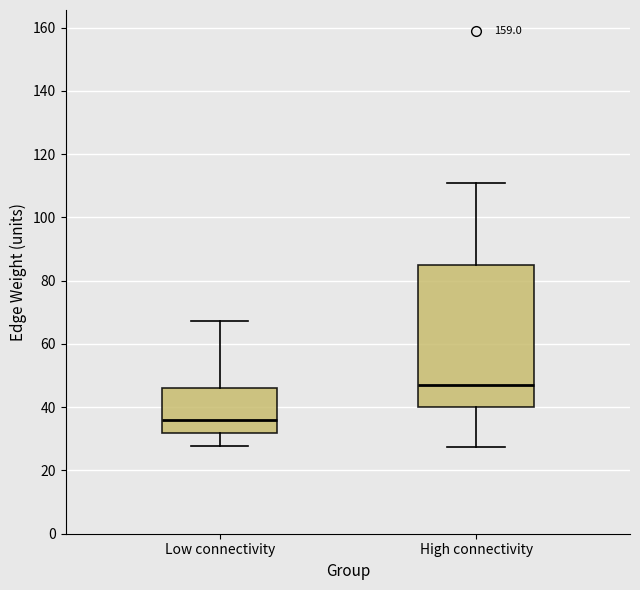

Where is the lower edge of the box for High connectivity on the y-axis? The values are not printed on the chart, so give them approximately, as read against the axis.

40